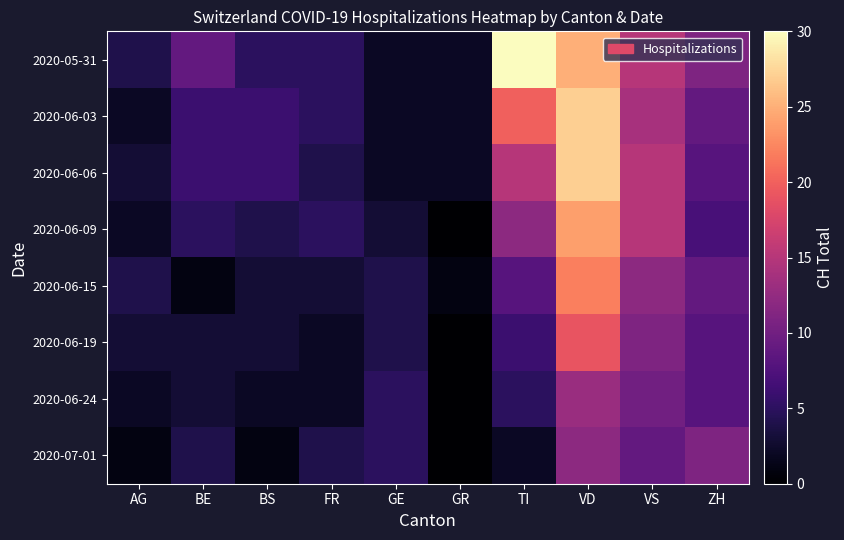

Between BE and BS, which series saw the biggest shift?

2020-05-31